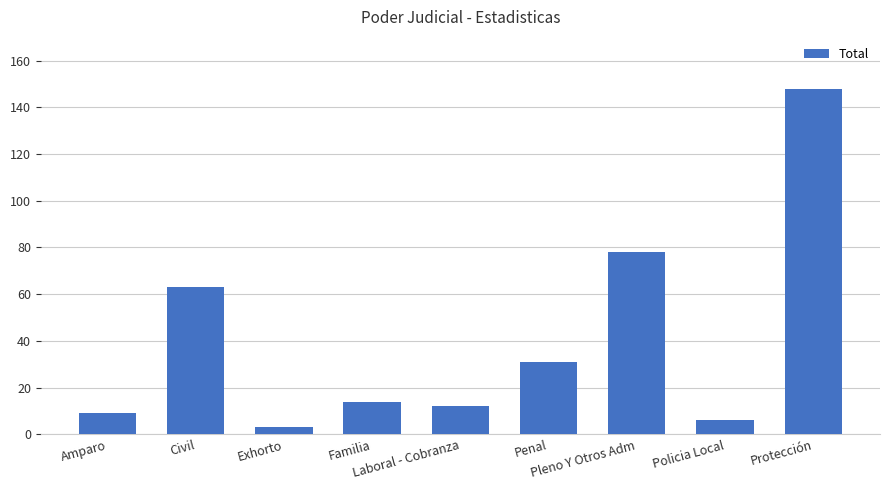

What is the average value?

40